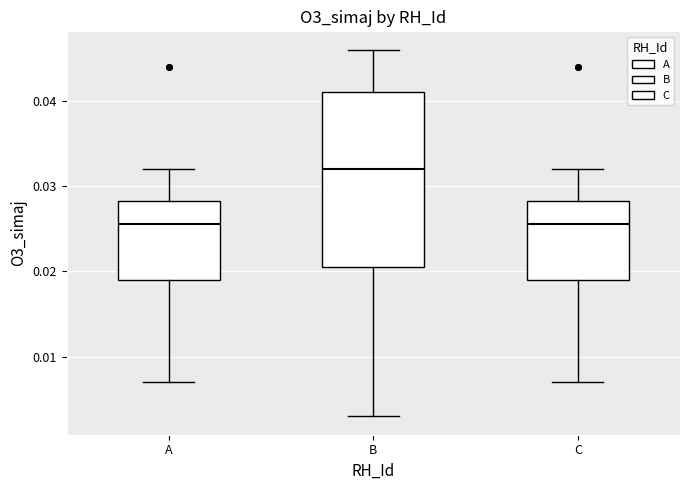

Reading left to right, transcribe this box plot: for each box, give where its median line is, the range the box spans, and where its two whiskers end, as read against the y-axis. The values are not printed on the chart, so give them approximately, as read against the axis.

A: median 0.026, box 0.019 to 0.028, whiskers 0.007 to 0.032
B: median 0.032, box 0.021 to 0.041, whiskers 0.003 to 0.046
C: median 0.026, box 0.019 to 0.028, whiskers 0.007 to 0.032